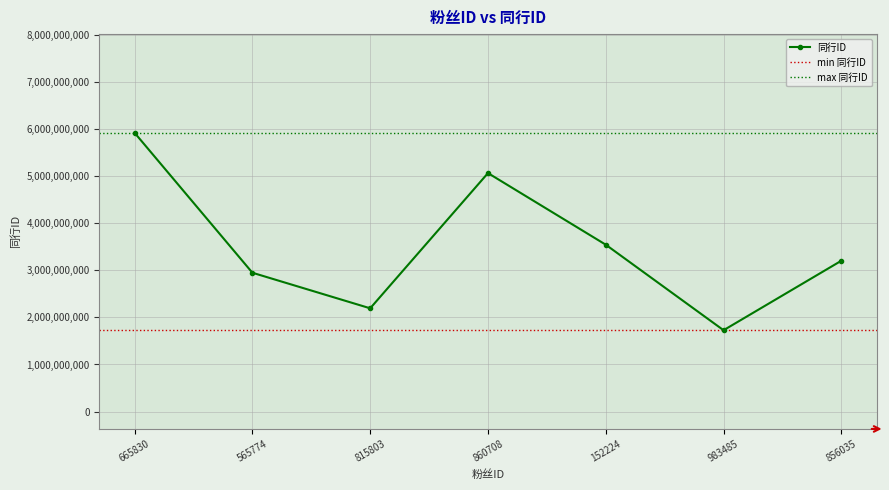

How many lines are shown in the chart?

1